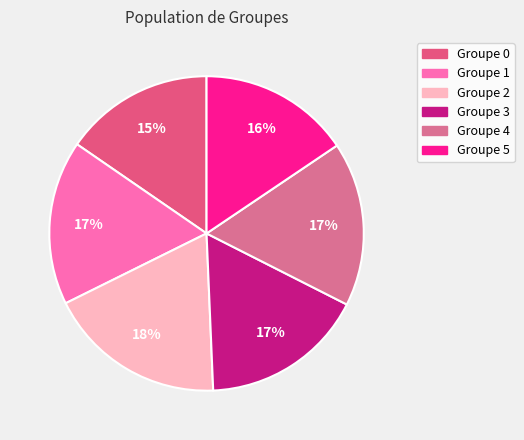

How many slices are in this pie chart?

6